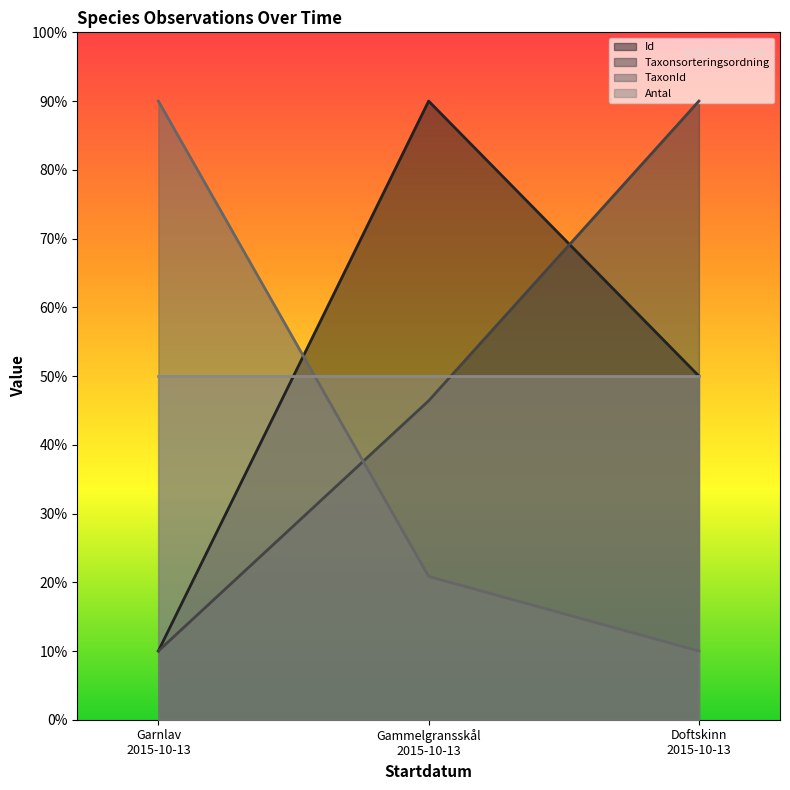

What is the greatest value displayed?

90.0